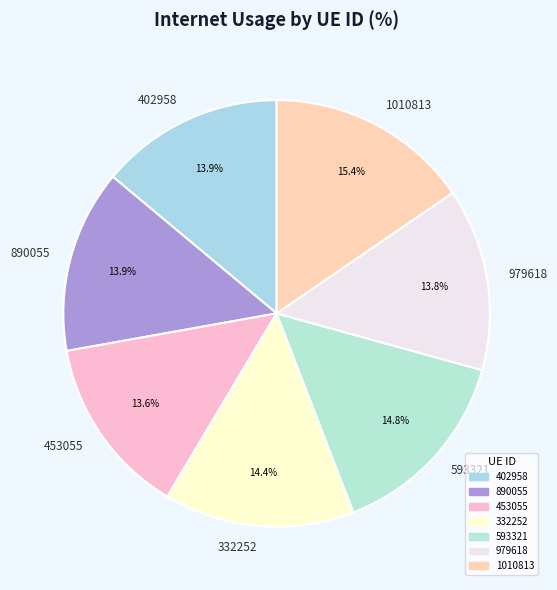

To the nearest percent, what is the combined percentage of 453055 and 890055?

28%